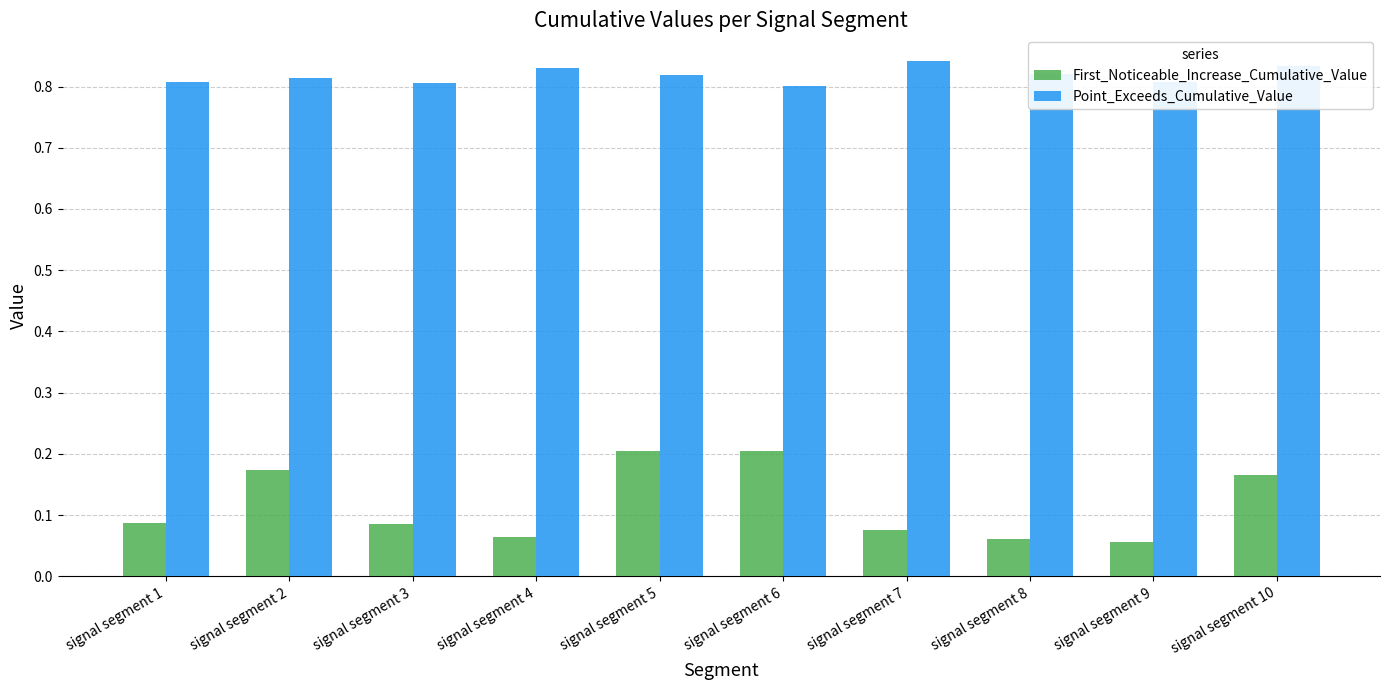

Which series has the largest range (max minus min)?

First_Noticeable_Increase_Cumulative_Value